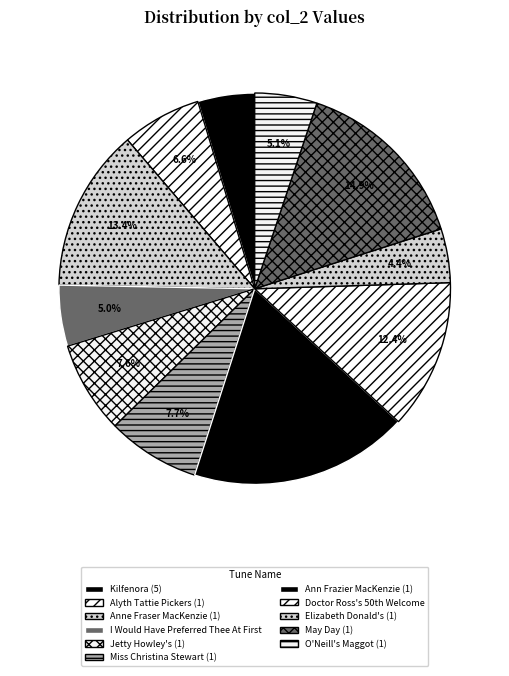

Which has a higher value, Anne Fraser MacKenzie (1) or Alyth Tattie Pickers (1)?

Anne Fraser MacKenzie (1)